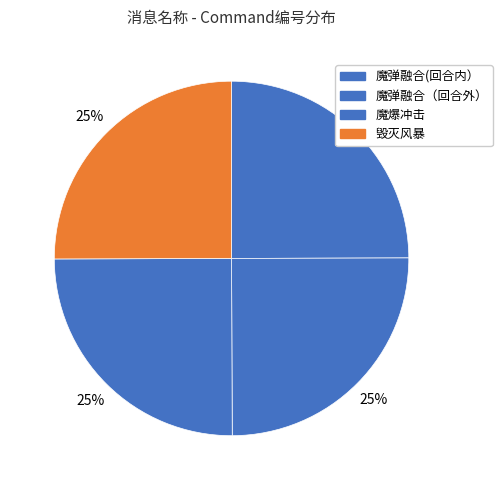

To the nearest percent, what portion does 魔弹融合（回合外） represent?

25%